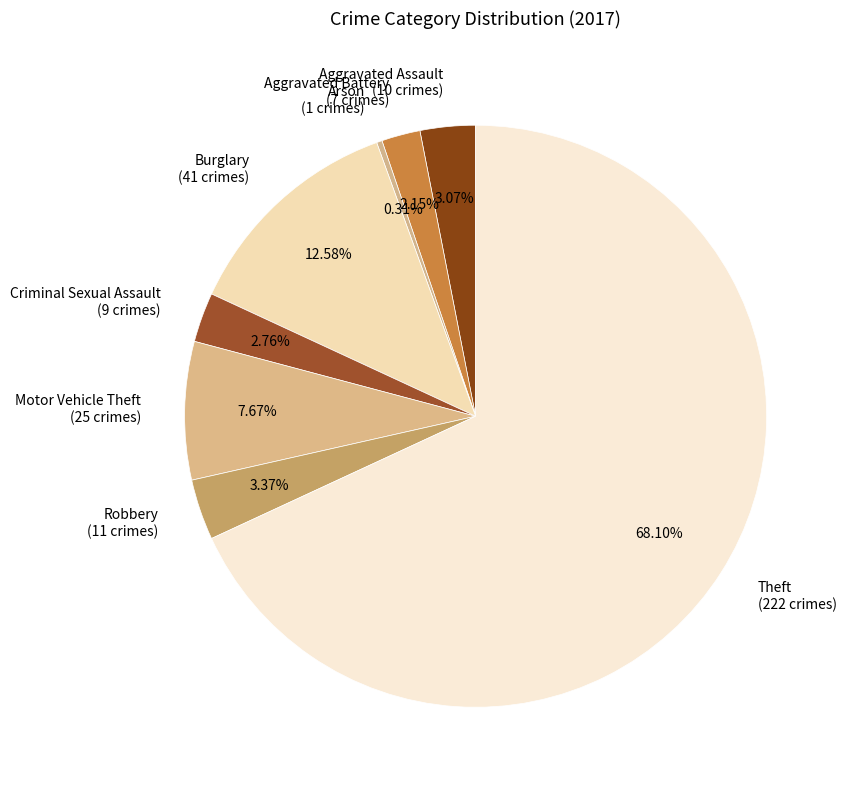

Combined, do Arson and Aggravated Battery account for over 50%?

No